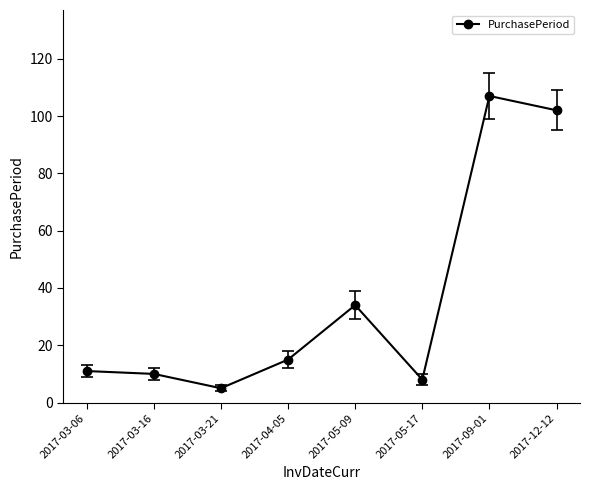

What is the difference between the values at 2017-05-17 and 2017-12-12?

94